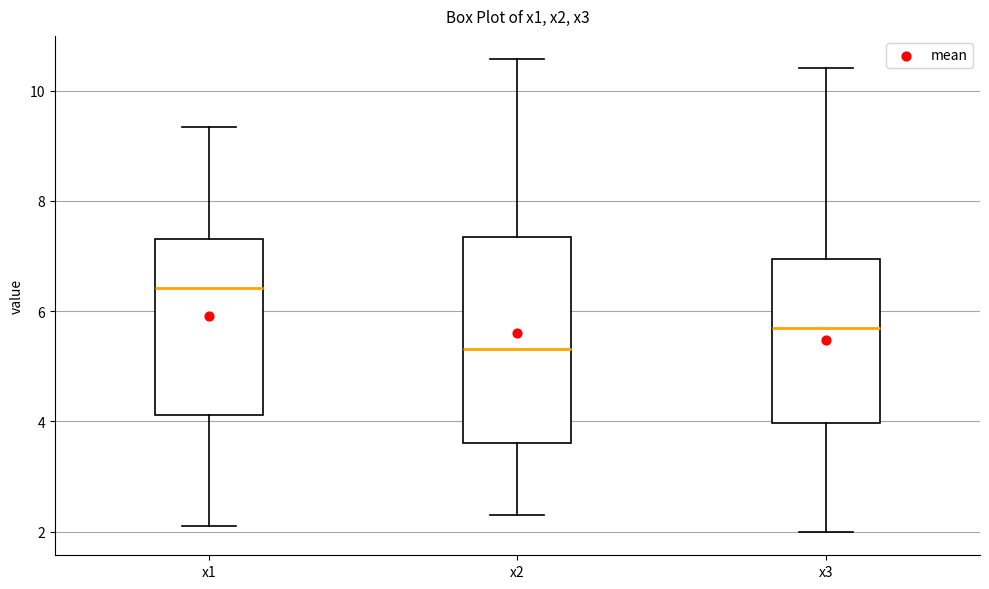

Reading left to right, read every box against the y-axis: the position of its median line, the range the box covers, and the ends of its whiskers. The values are not printed on the chart, so give them approximately, as read against the axis.

x1: median 6.4, box 4.2 to 7.4, whiskers 2.0 to 9.4
x2: median 5.4, box 3.6 to 7.4, whiskers 2.2 to 10.6
x3: median 5.8, box 4.0 to 7.0, whiskers 2.0 to 10.4